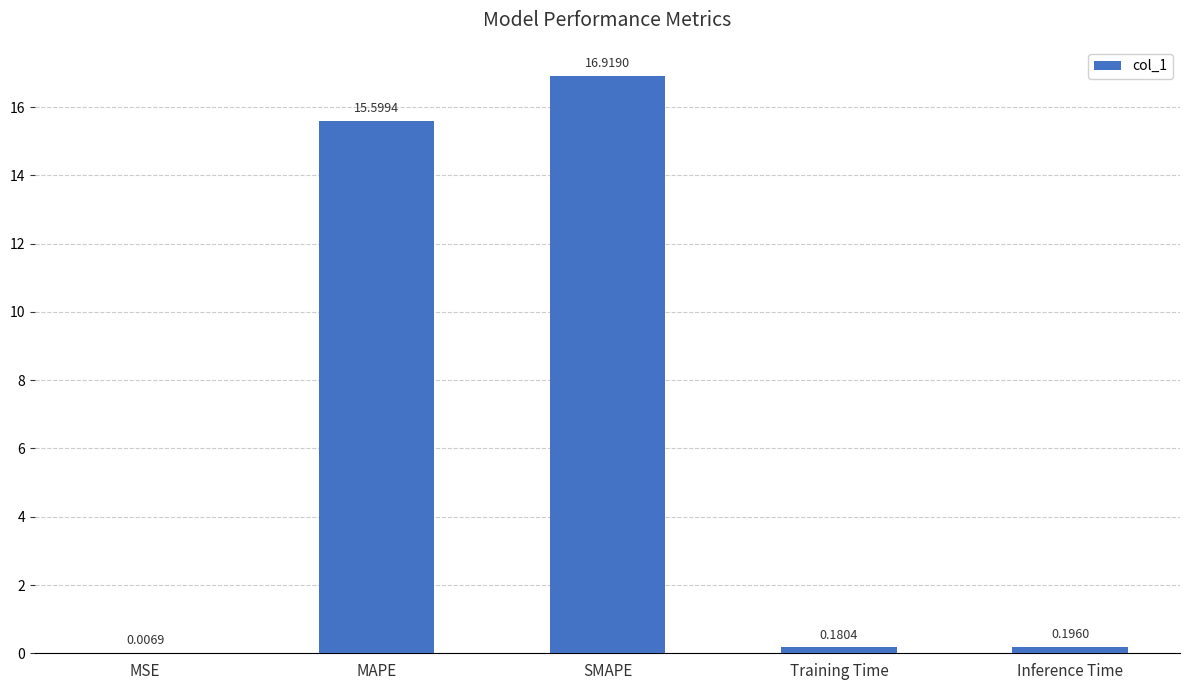

What is the change in value from MSE to Training Time?

+0.2